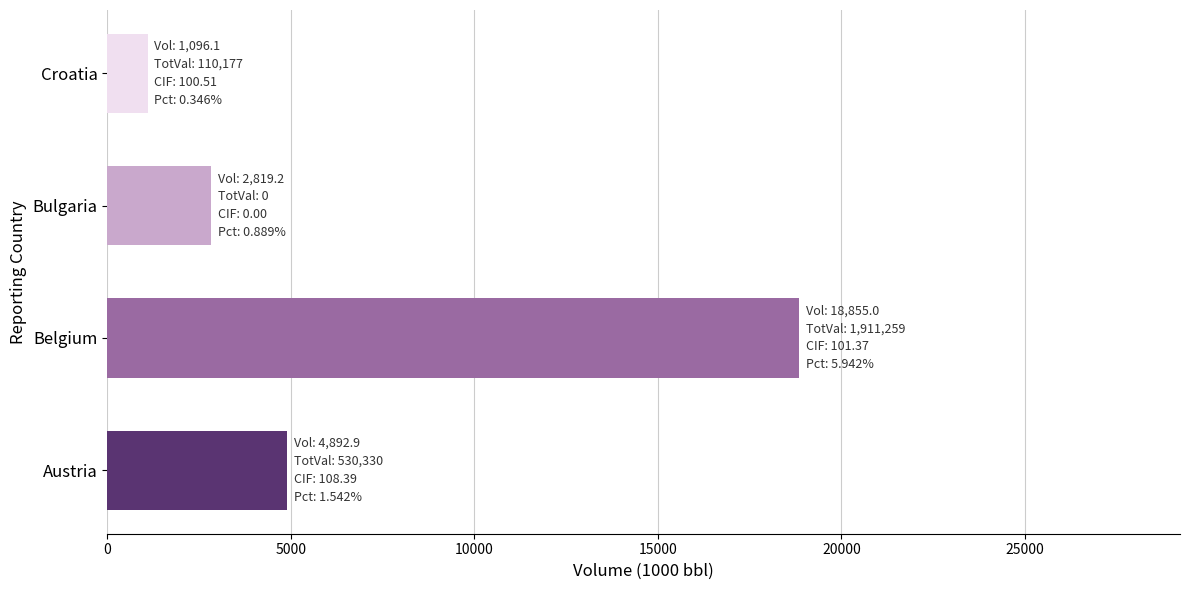

True or false: the data shows 4892.9 at Austria.

True